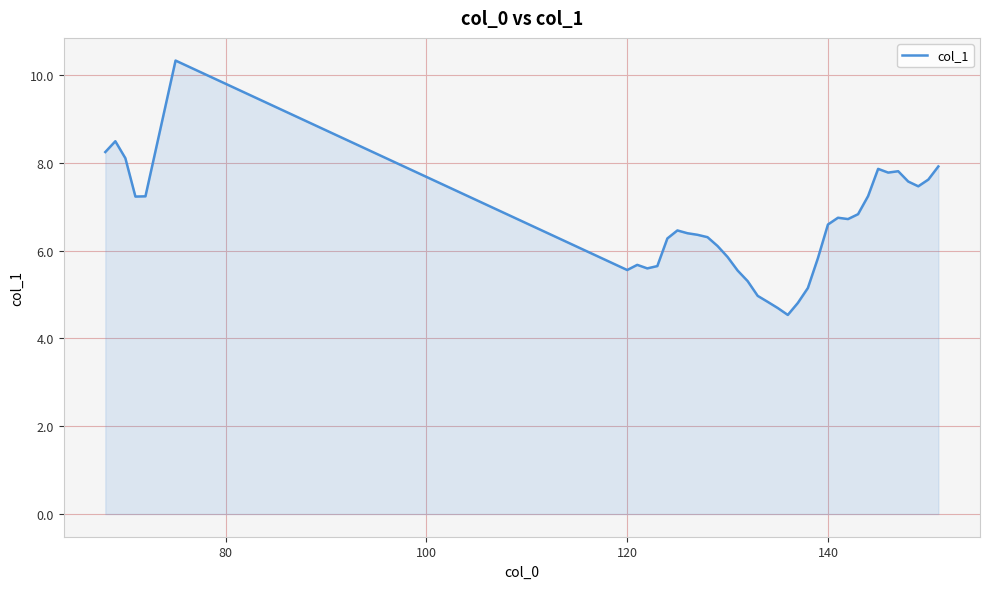

What is the greatest value displayed?

10.3